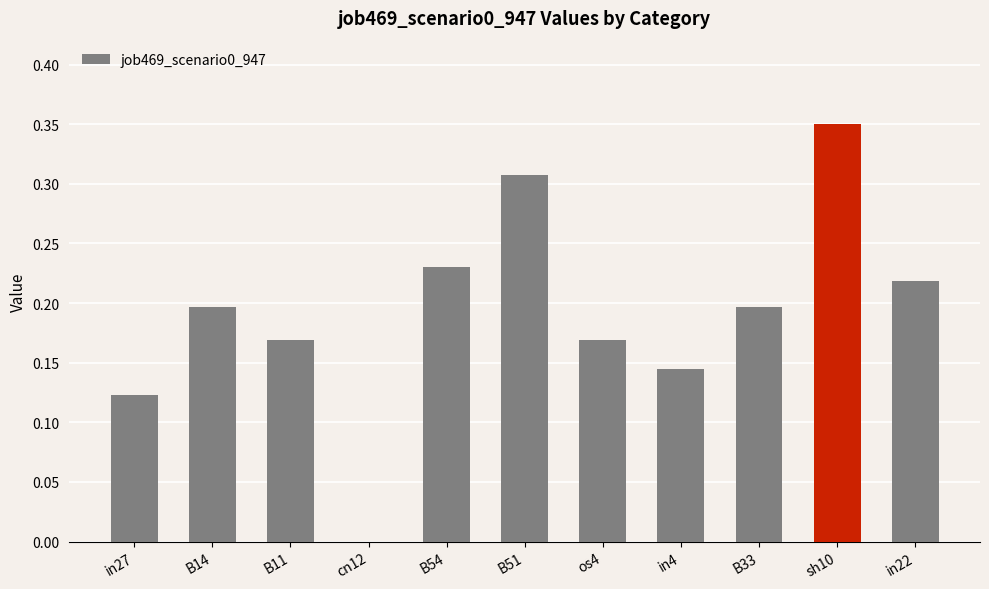

Which label corresponds to the largest value in the chart?

sh10